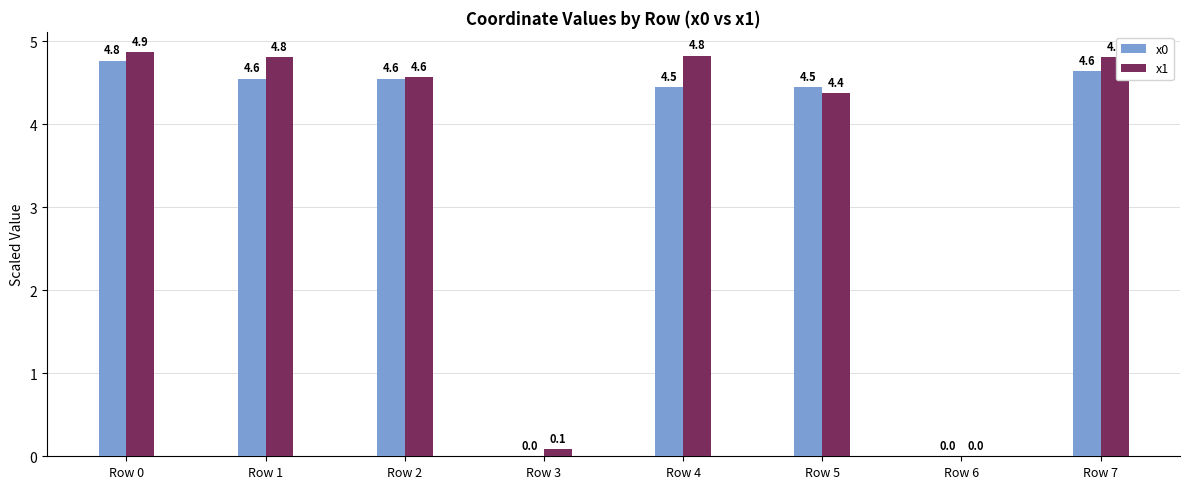

Which series changed the most between Row 4 and Row 6?

x1